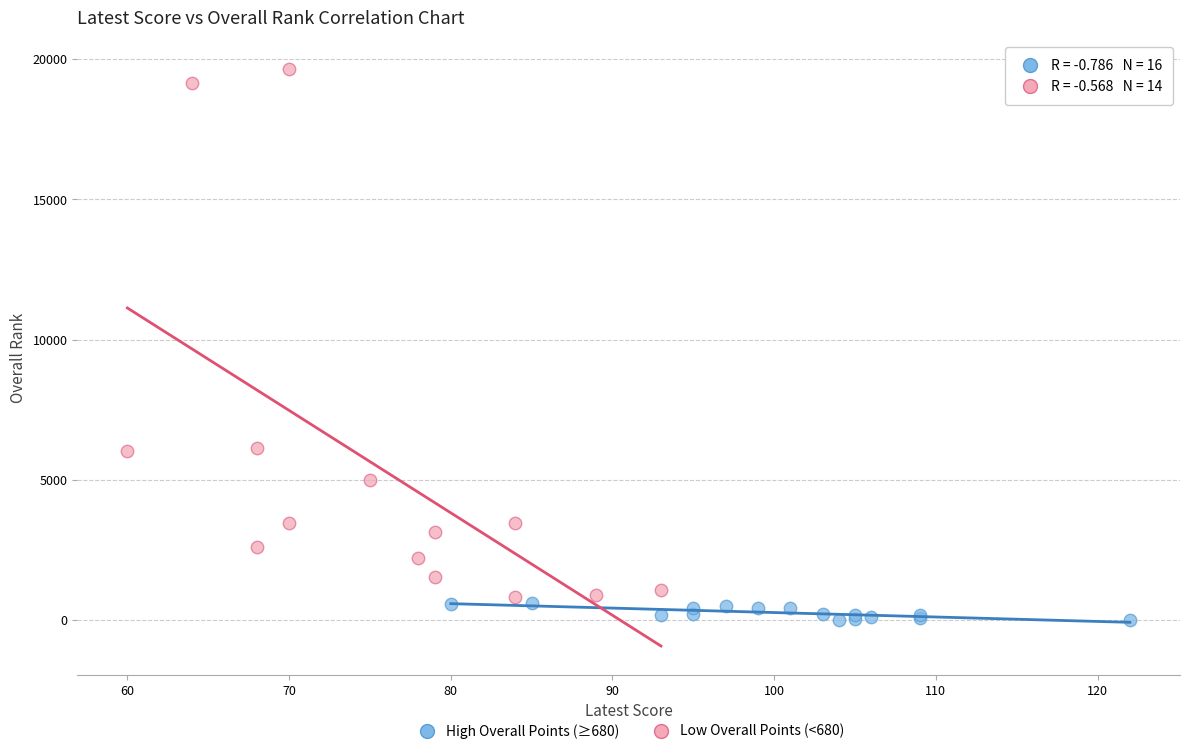

Which series has the largest Y range (max minus min)?

Low Overall Points (<680)